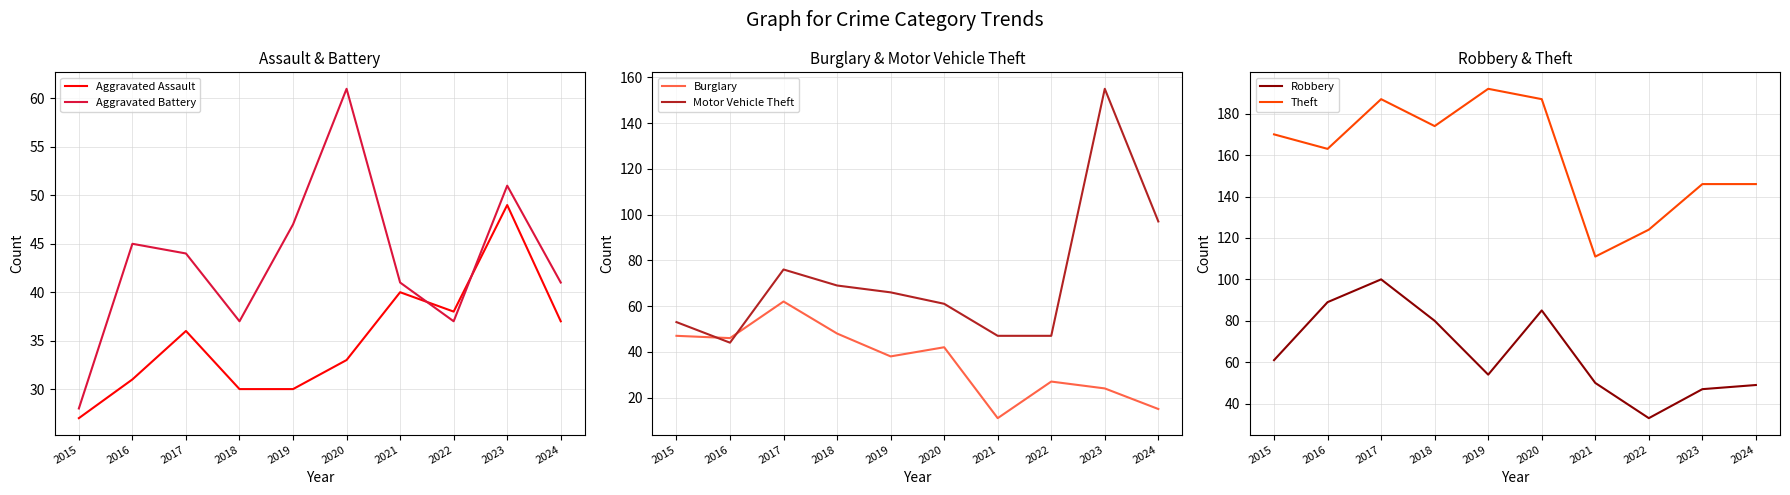

At which label does Theft reach its peak?

2019